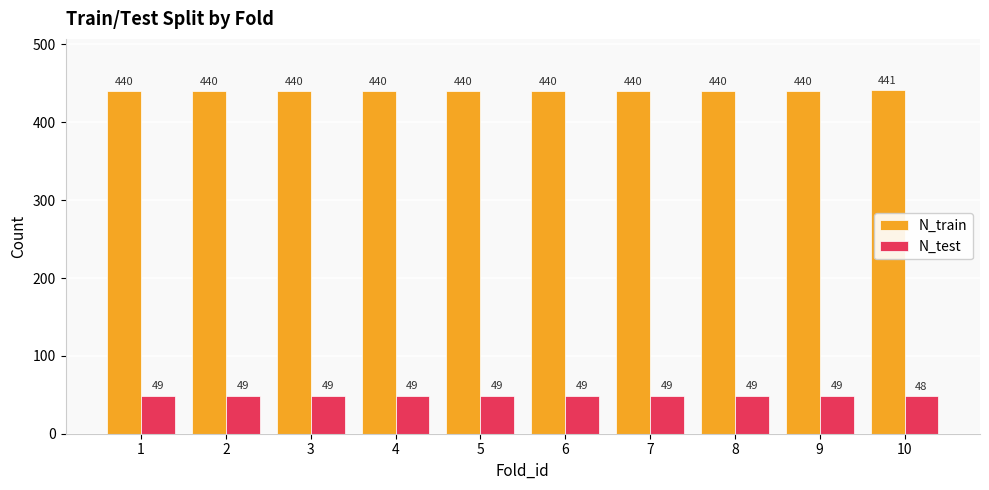

What is the average value of the N_test series?

49